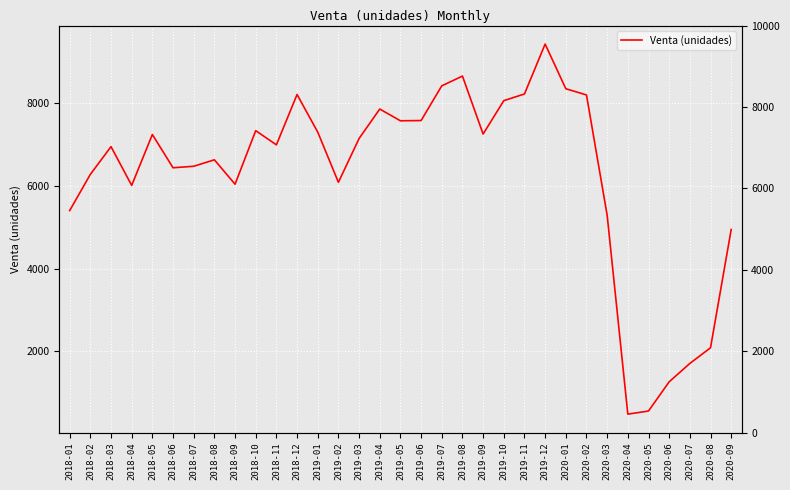

Does the chart display data point markers on the line(s)?

No